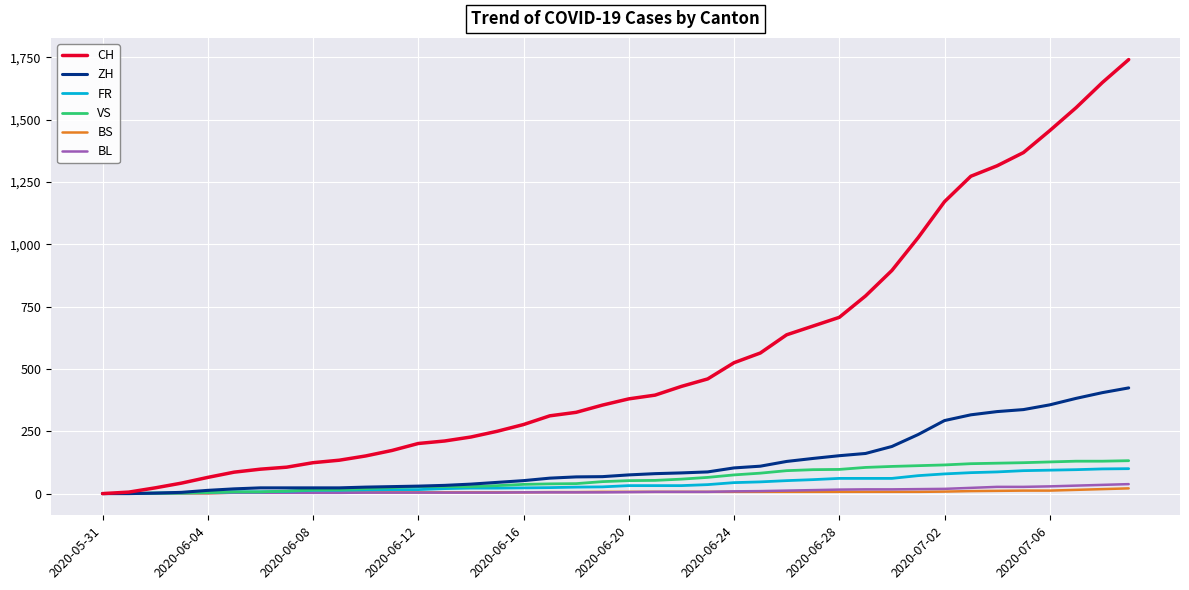

Which series has the widest spread of values?

CH